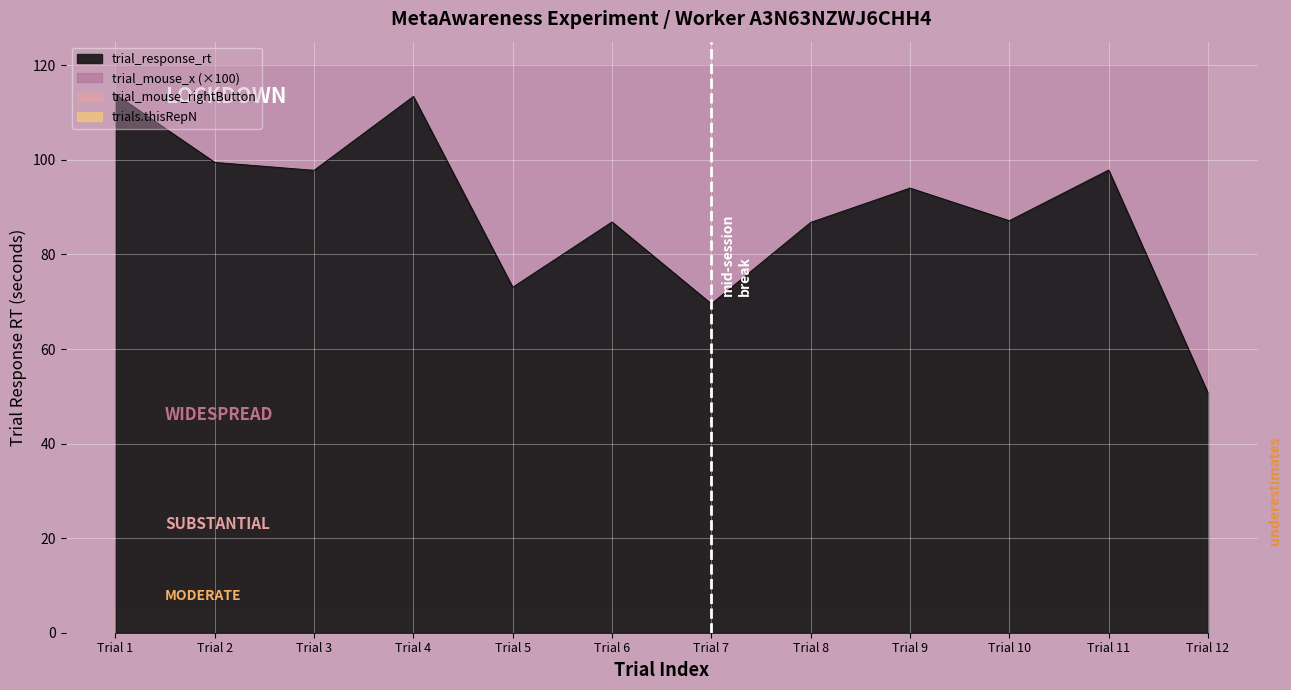

Which series has the largest range (max minus min)?

trial_response_rt